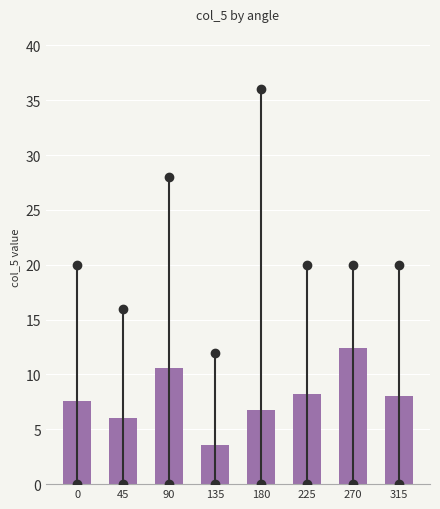

Reading right to left, extract all data points from this chart.

8.0	12.4	8.2	6.8	3.6	10.6	6.0	7.6